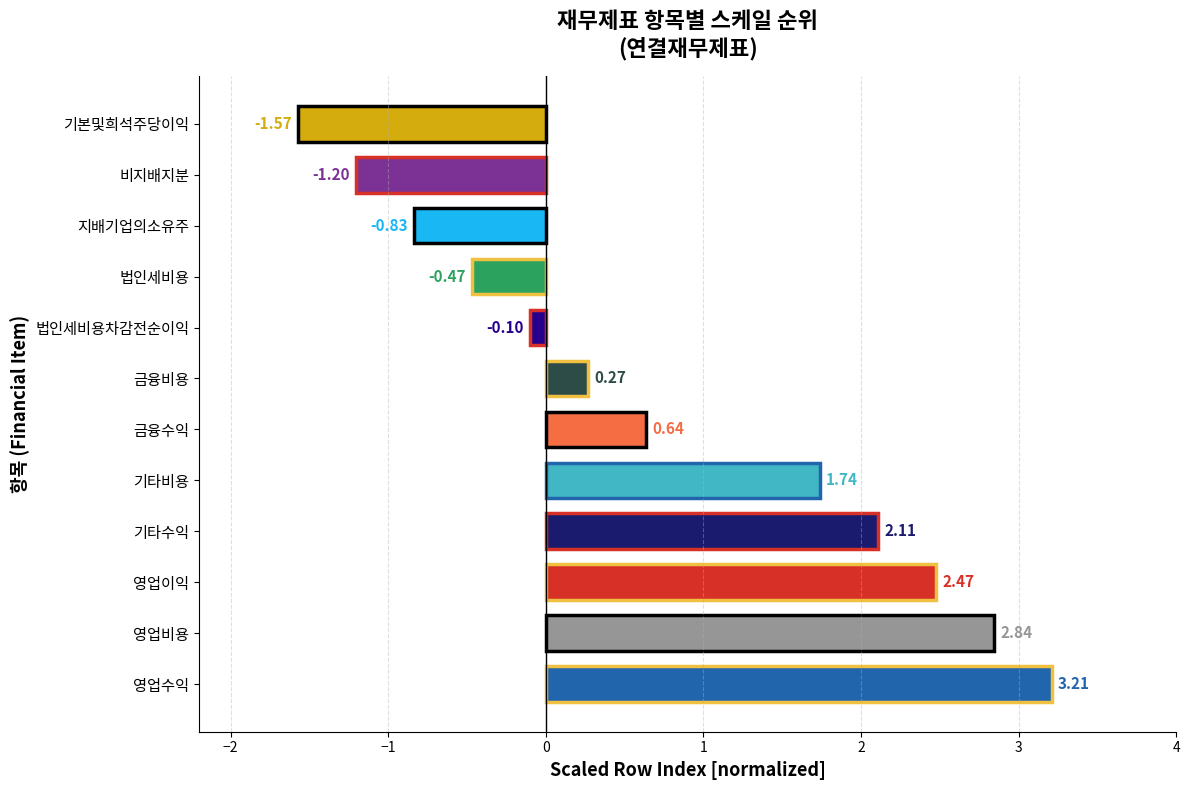

What is the change in value from 금융비용 to 비지배지분?

-1.5